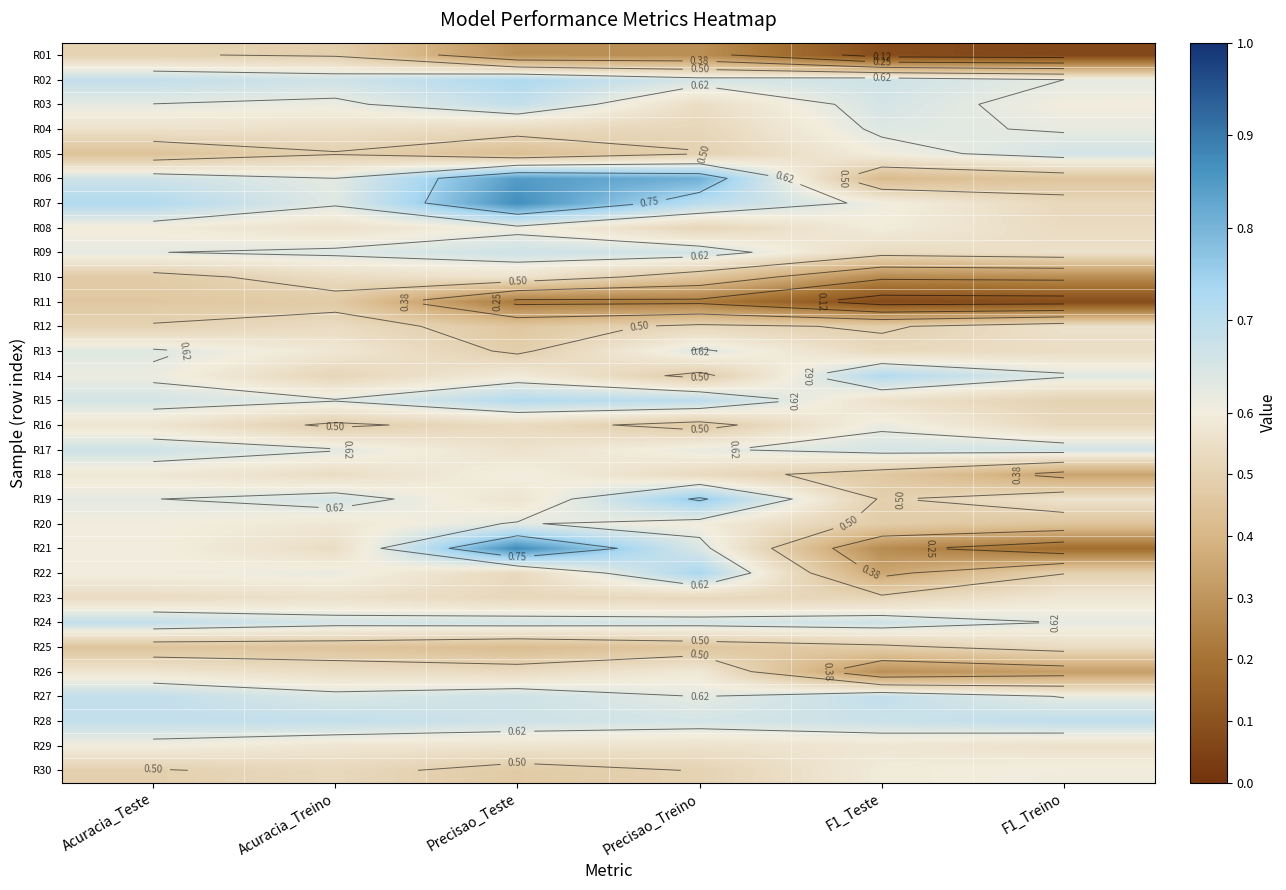

List the labels in order of R14 value, smallest first.

Precisao_Treino, Acuracia_Treino, Precisao_Teste, Acuracia_Teste, F1_Treino, F1_Teste